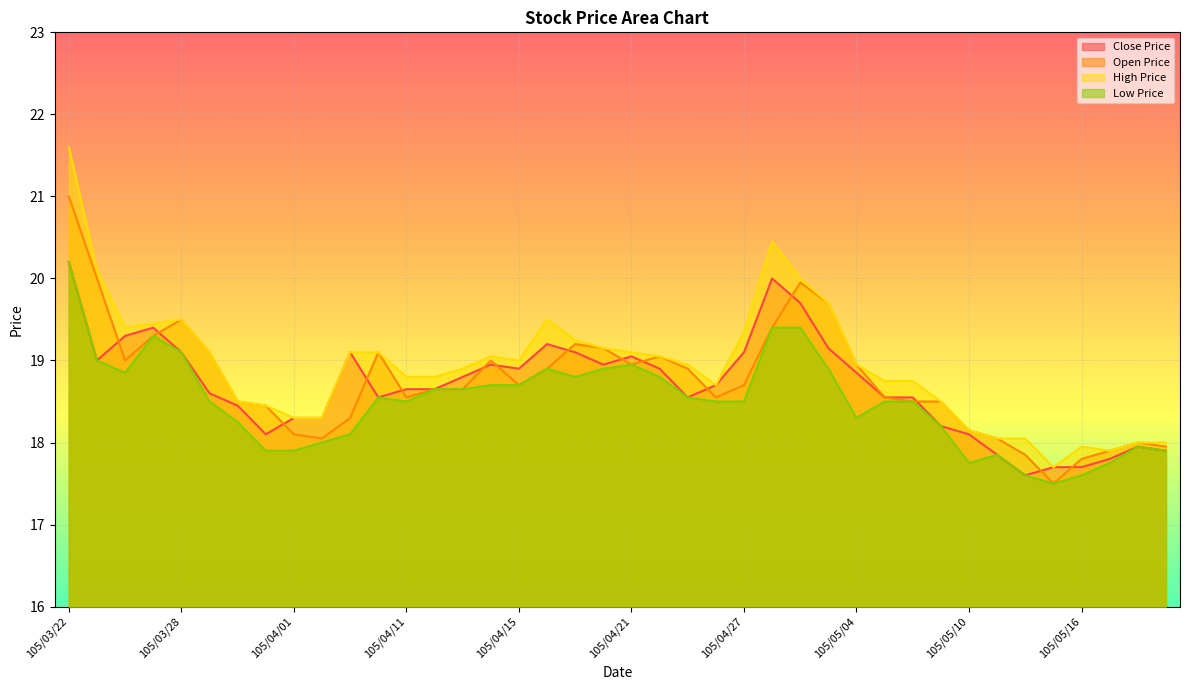

Count the number of data series in this chart.

4